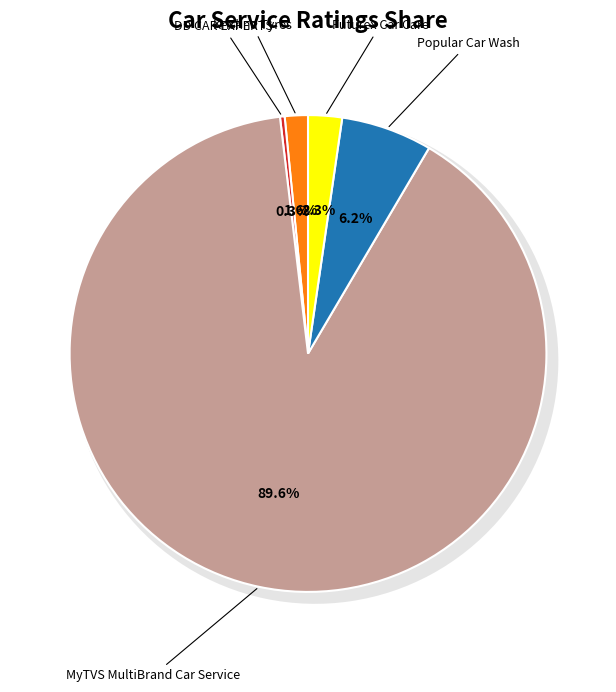

What is the smallest slice in the pie chart?

DD CAR EXPERTS